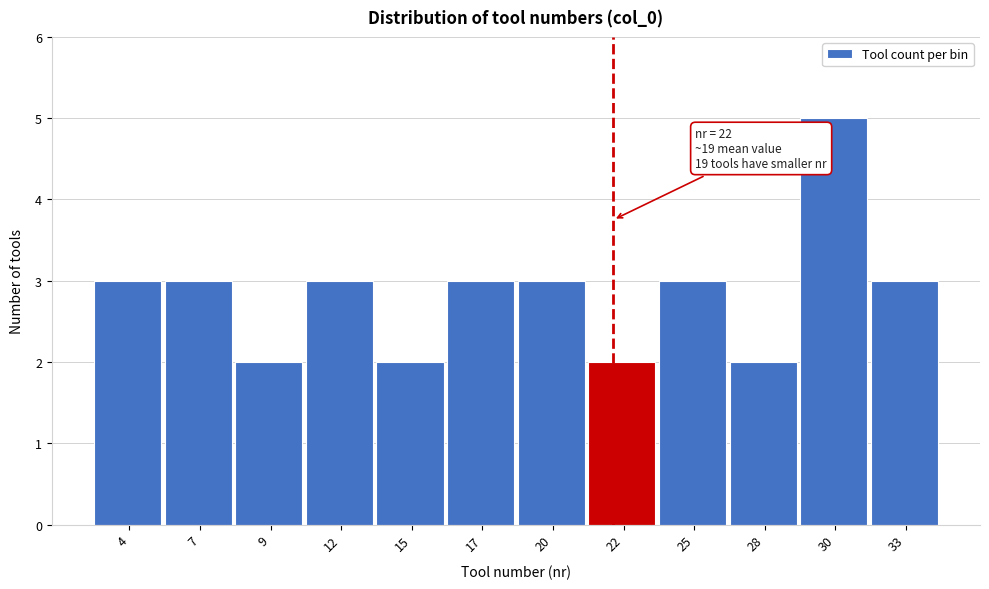

Reading left to right, transcribe all the data shown in this chart.

4=3	7=3	9=2	12=3	15=2	17=3	20=3	22=2	25=3	28=2	30=5	33=3